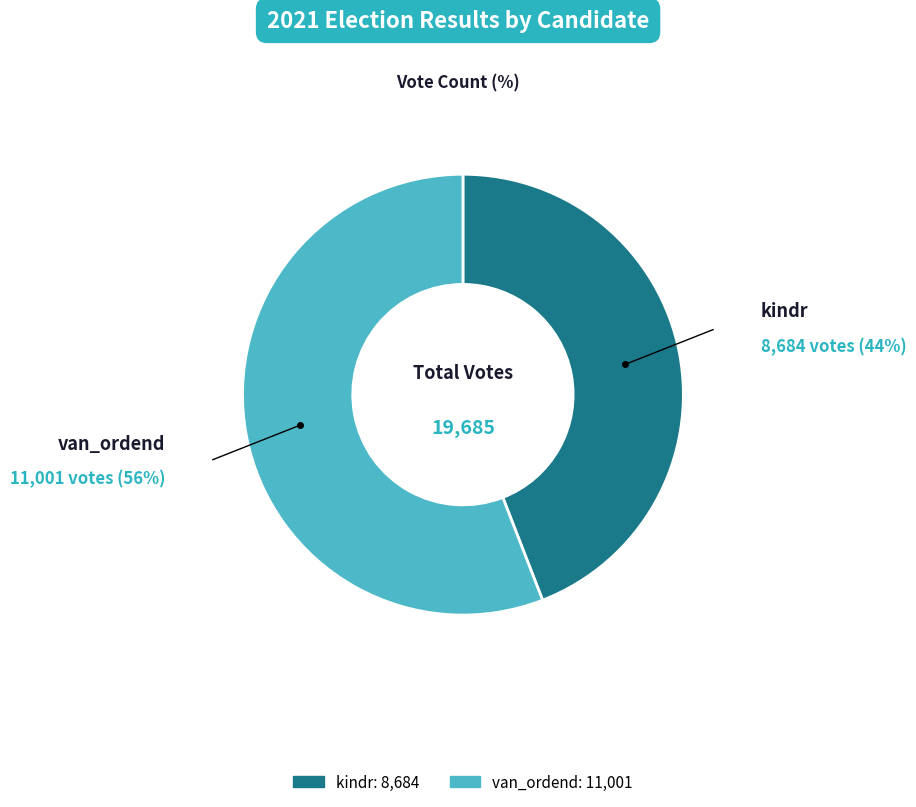

Rank the categories by value from highest to lowest.

van_ordend, kindr